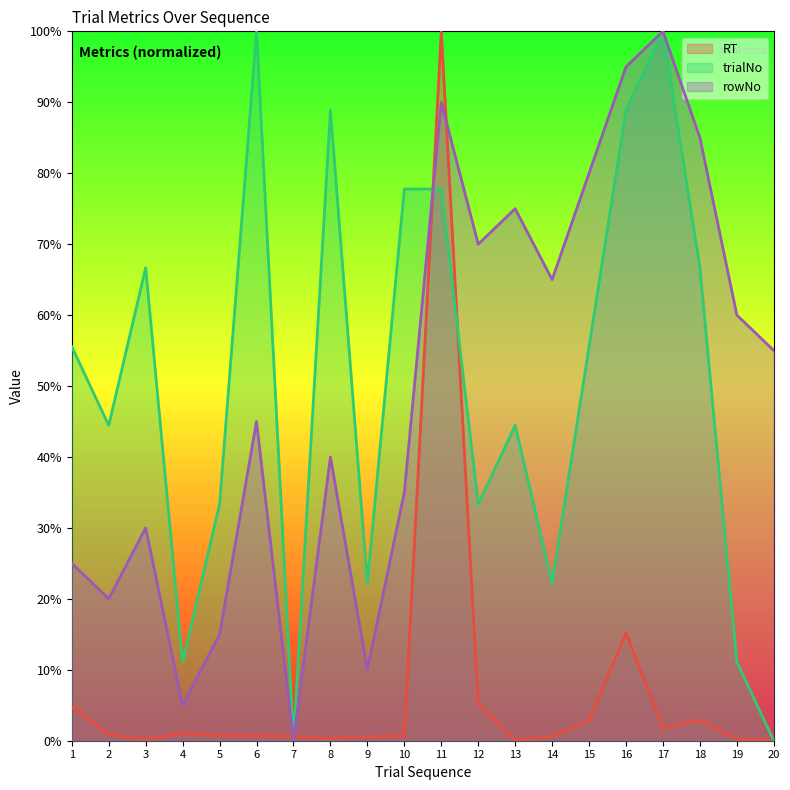

What is the average value of the rowNo series?

0.5